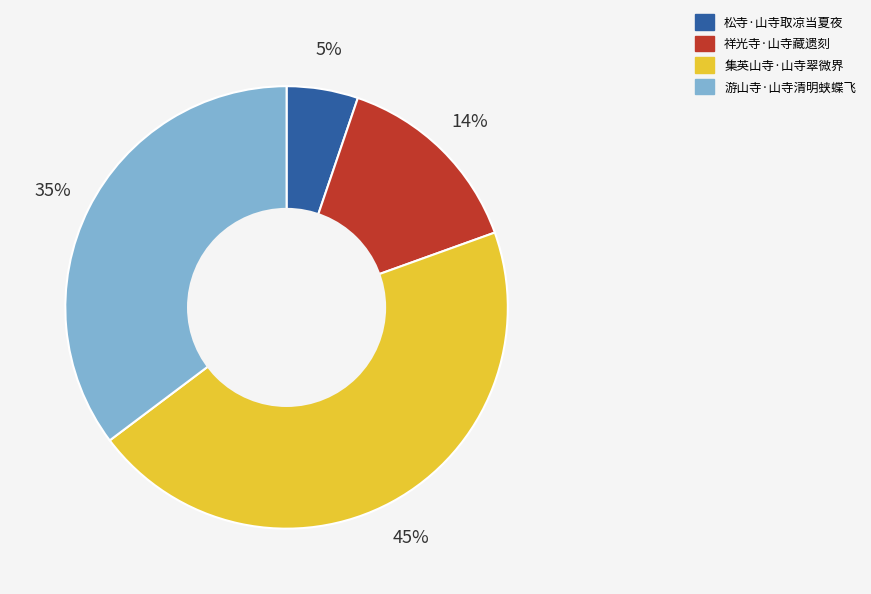

Between 松寺·山寺取凉当夏夜 and 游山寺·山寺清明蛱蝶飞, which is larger?

游山寺·山寺清明蛱蝶飞